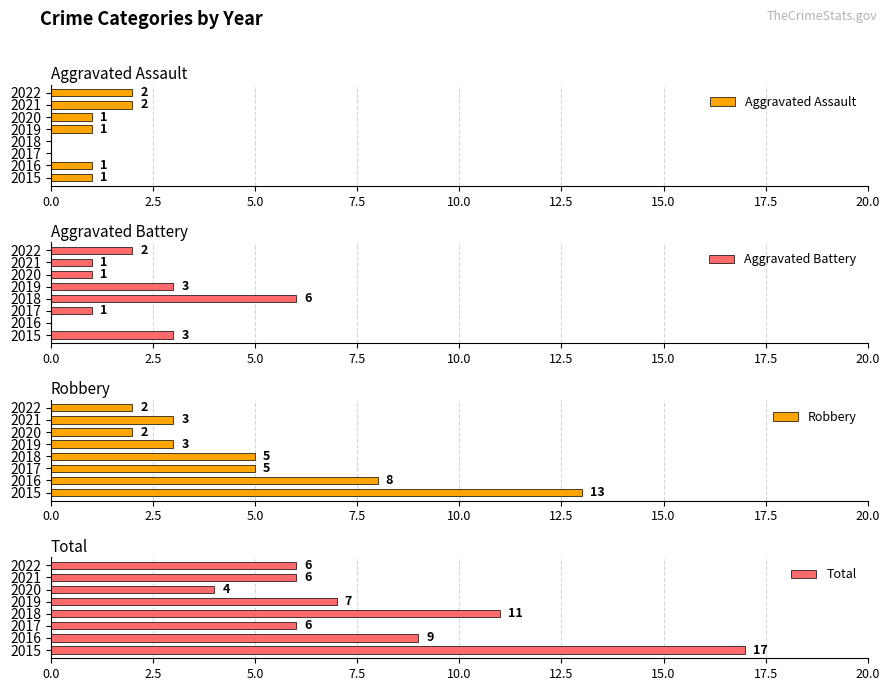

How many data points in Aggravated Assault are above 1?

2